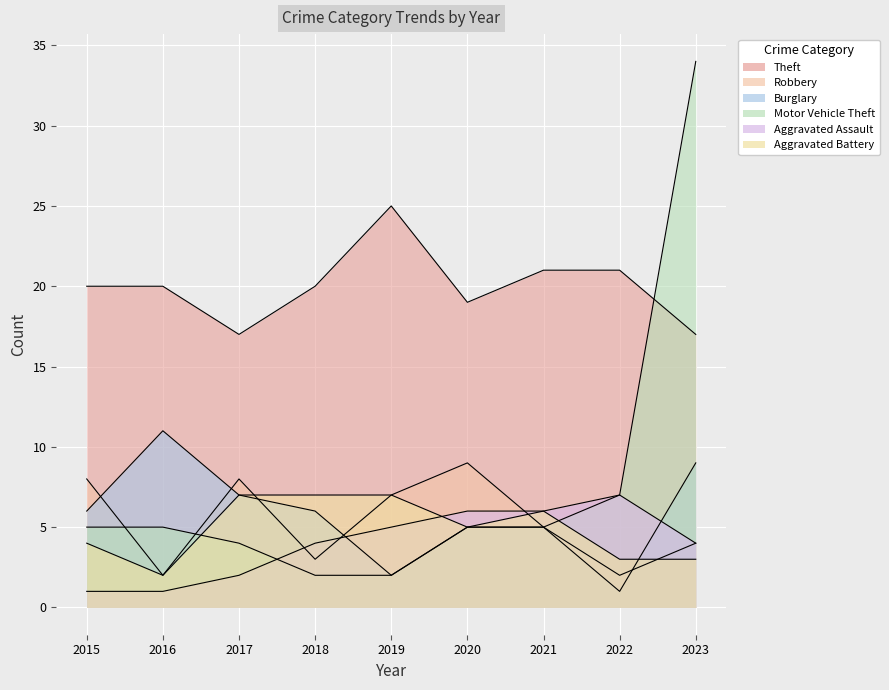

Read the Robbery value at 2018.

3